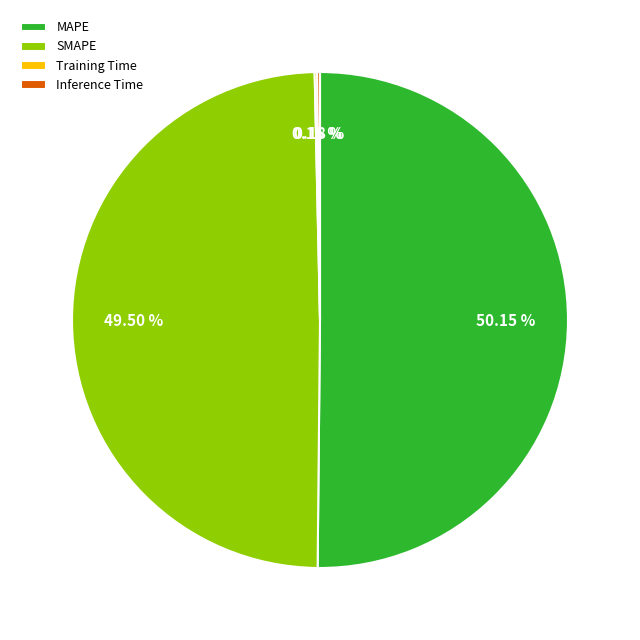

Do MAPE and SMAPE together represent more than half of the pie?

Yes